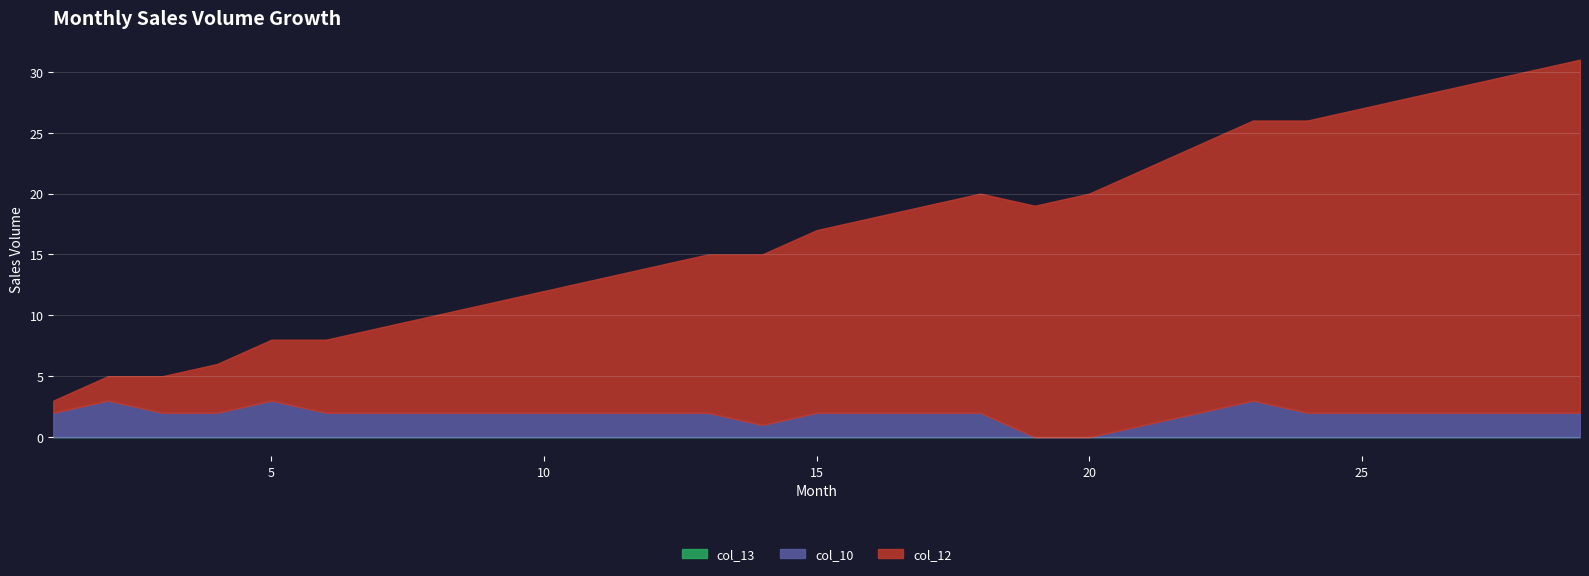

Between 4 and 16, which series saw the biggest shift?

col_12